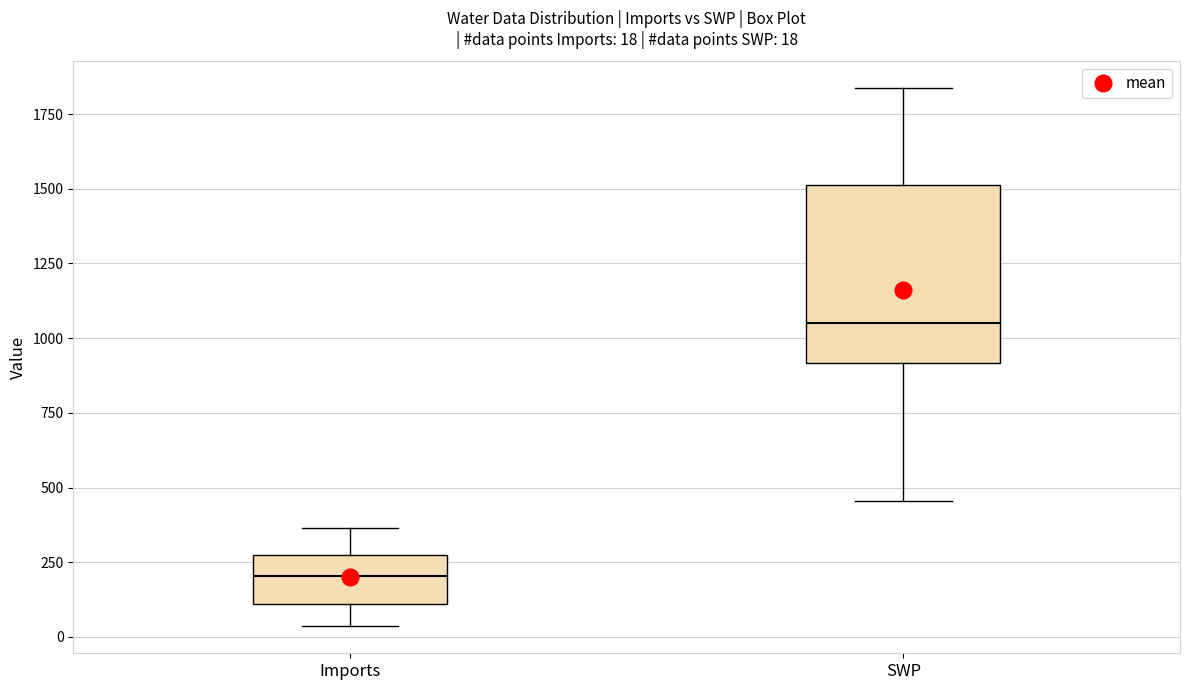

Which box's median line is the lowest?

Imports